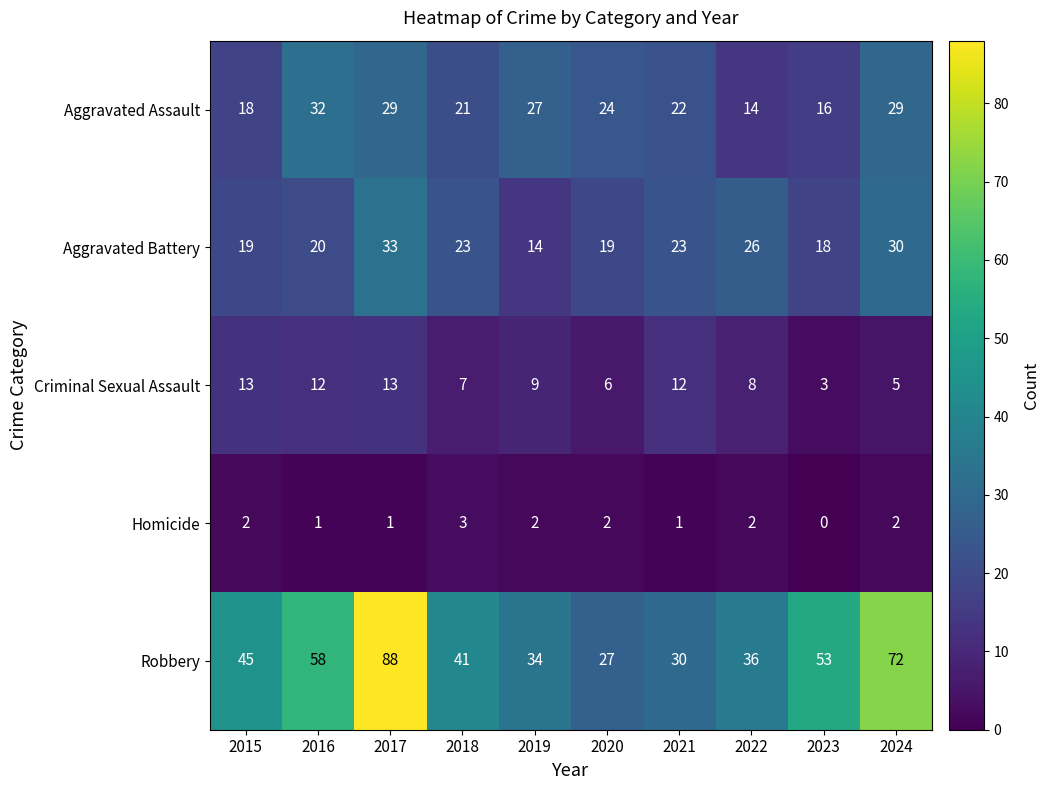

Between 2016 and 2023, which series saw the biggest shift?

Aggravated Assault